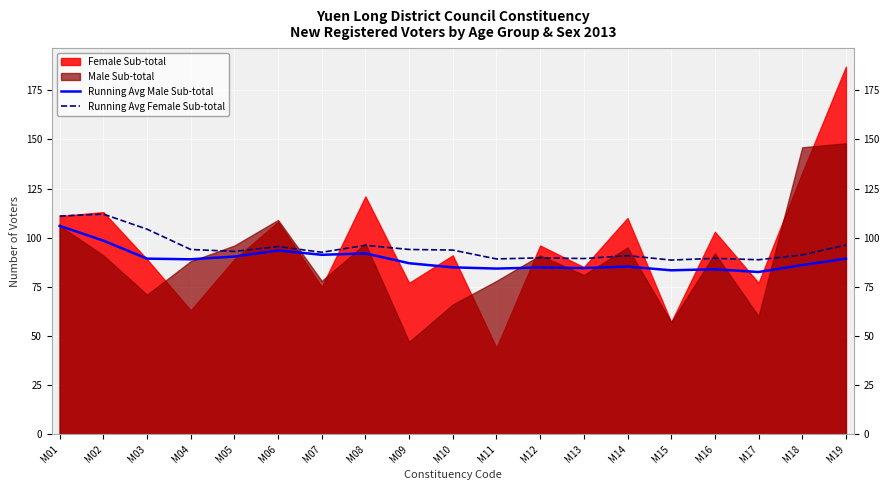

Reading left to right, extract all data points from this chart.

Running Avg Male Sub-total: 106.0	98.5	89.3	89.0	90.4	93.5	91.3	92.0	87.0	84.9	84.3	84.8	84.5	85.3	83.4	83.9	82.5	86.1	89.3
Running Avg Female Sub-total: 111.0	112.0	104.3	94.0	93.0	95.5	92.6	96.1	94.0	93.7	89.2	89.8	89.4	90.9	88.6	89.5	88.8	91.2	96.3